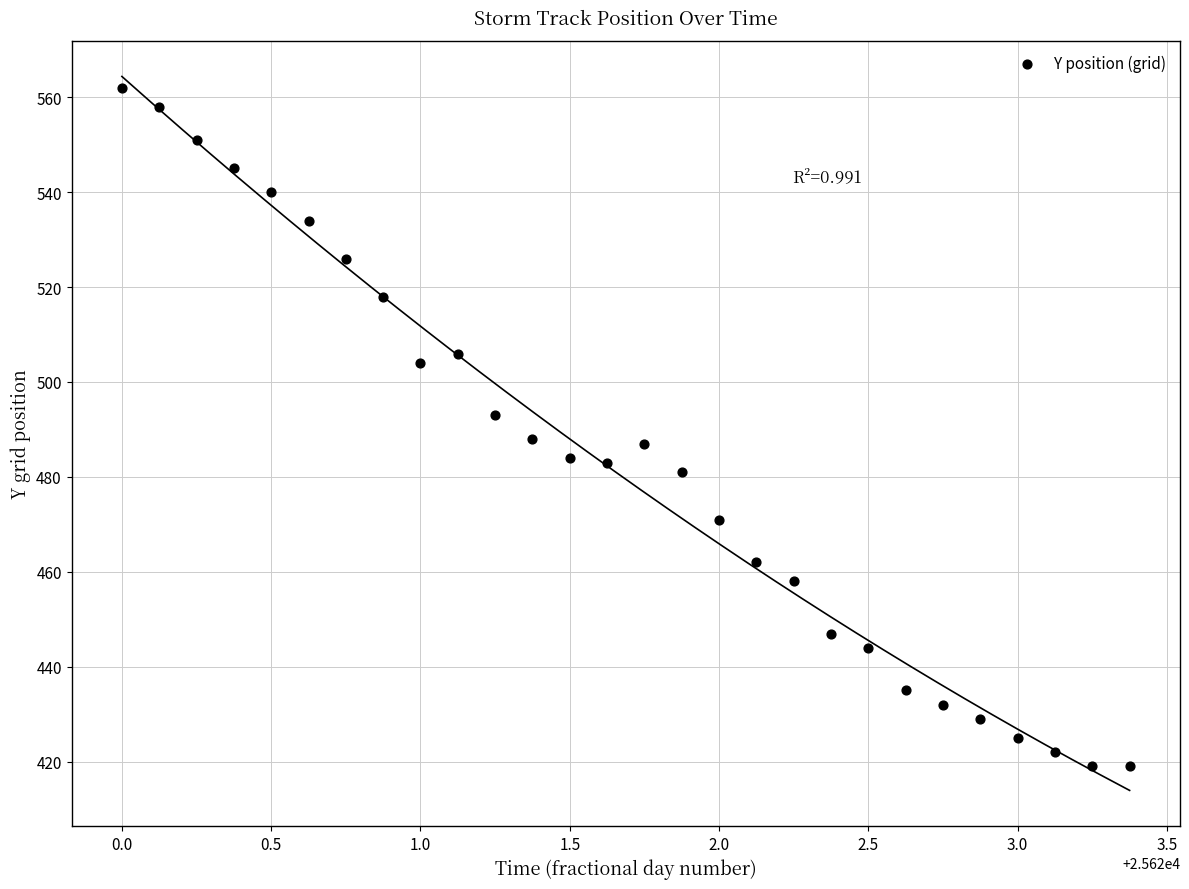

What is the range of Y values (max minus min)?

143